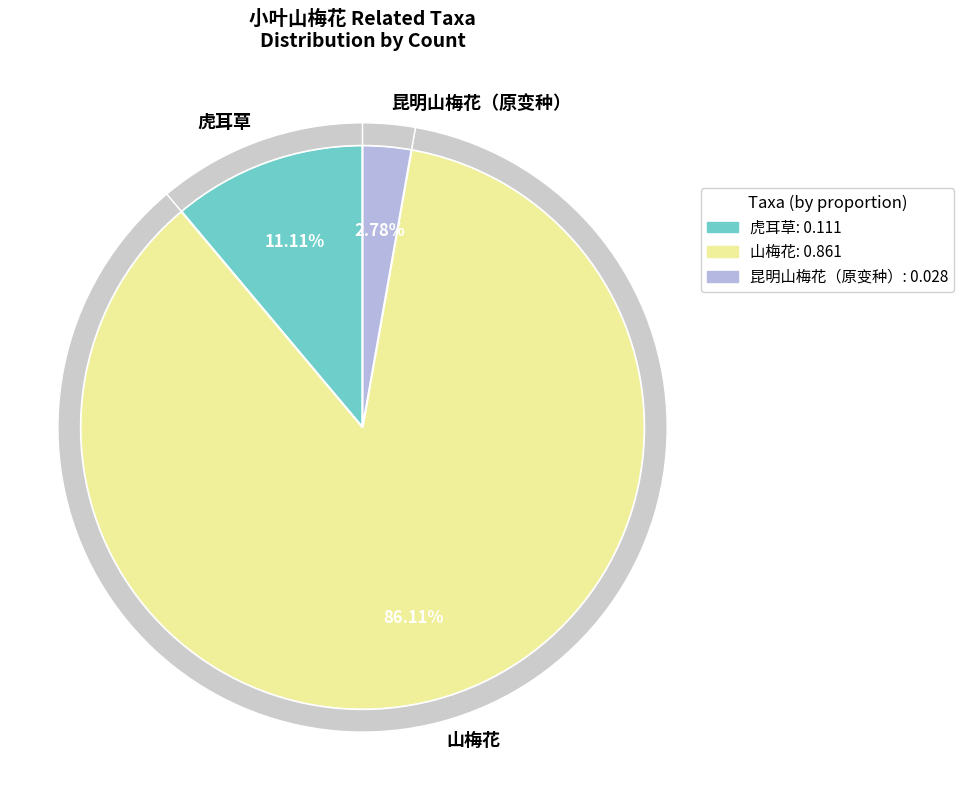

Is it true that 山梅花 is 79% of the pie?

False